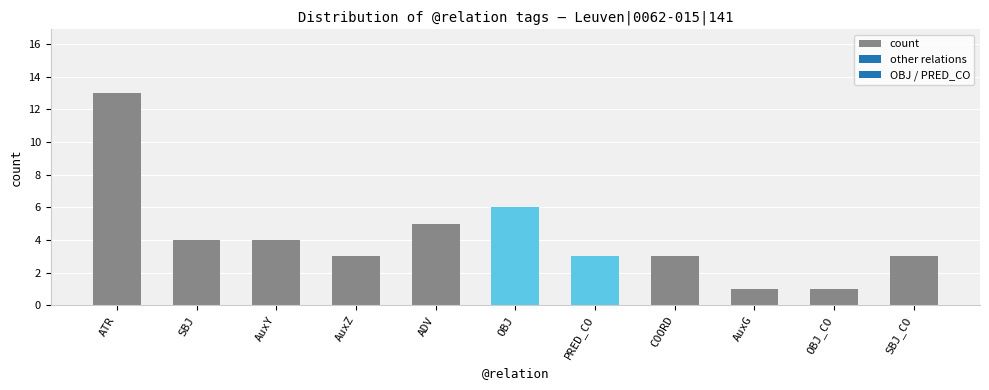

What is the maximum value shown in the chart?

13